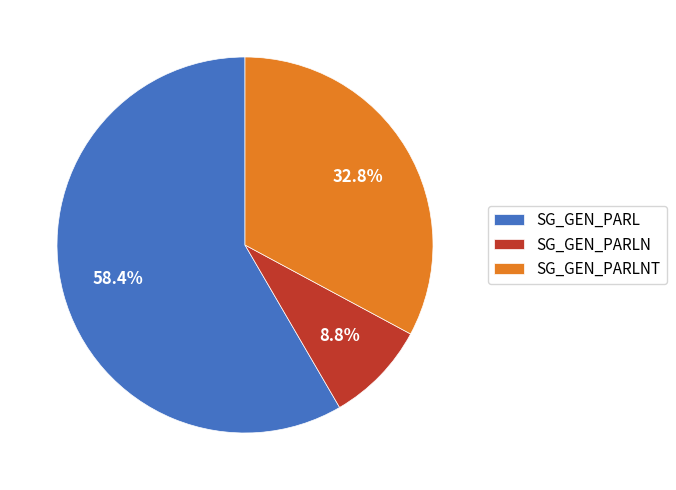

What portion of the pie excludes SG_GEN_PARL?

41.6%